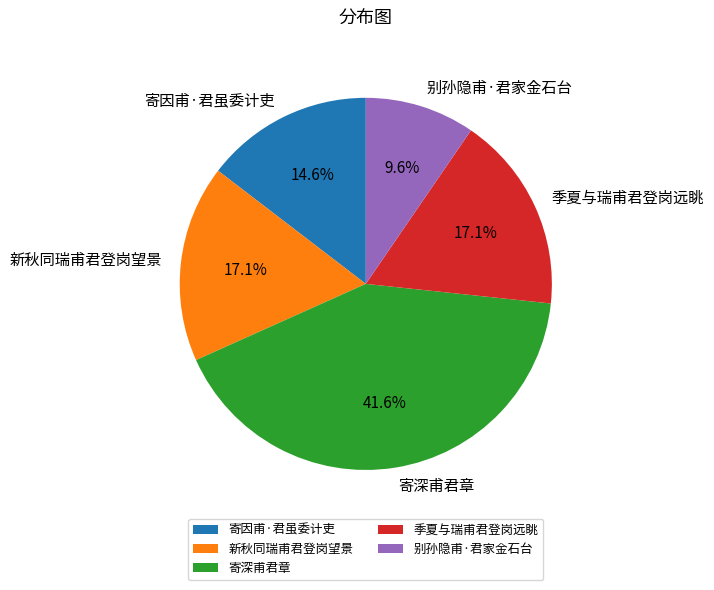

To the nearest percent, what is the average slice percentage?

20%